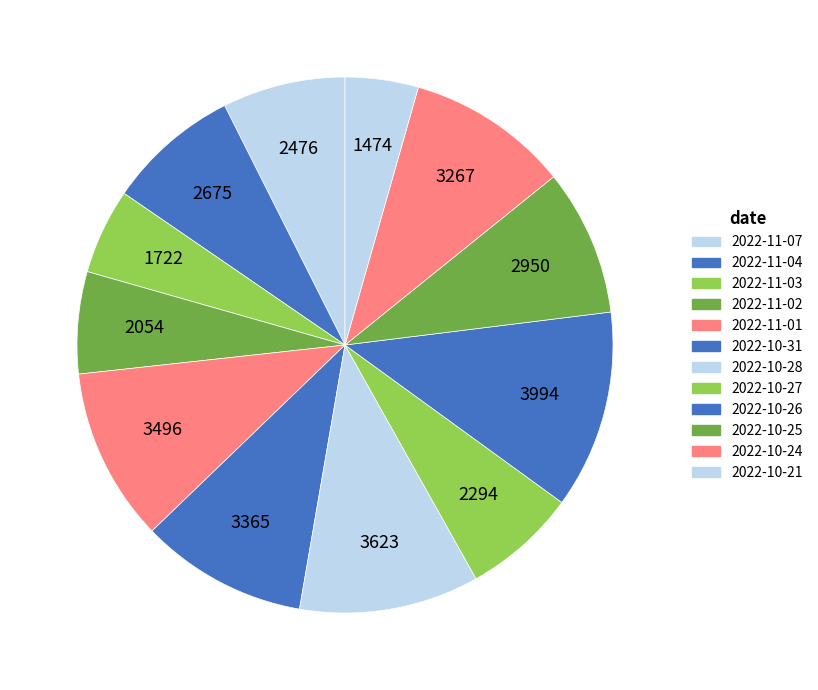

How many slices are in this pie chart?

12